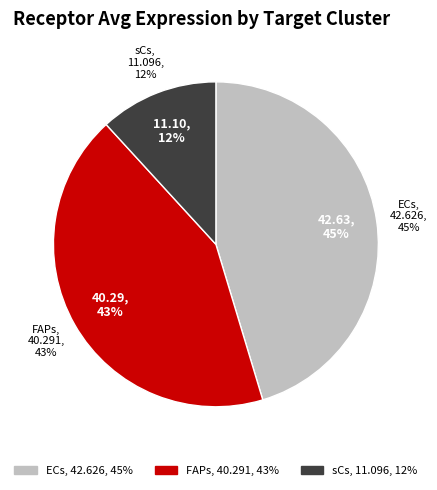

What is the total percentage of FAPs and ECs?

88.2%